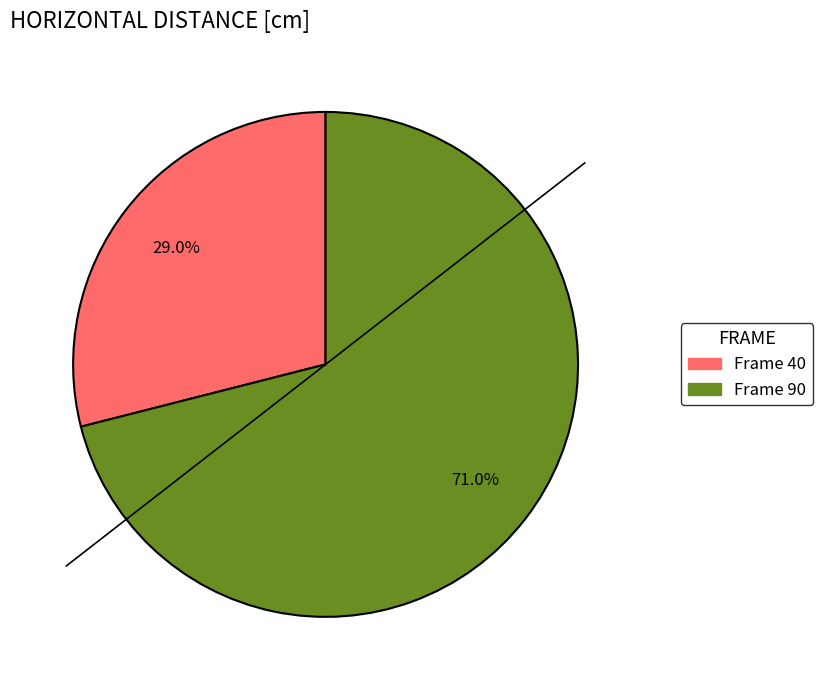

Is there a majority slice in this chart?

Yes